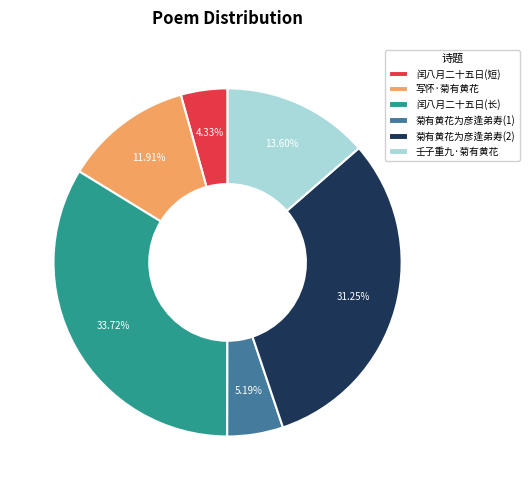

Which has a higher value, 菊有黄花为彦逢弟寿(2) or 写怀·菊有黄花?

菊有黄花为彦逢弟寿(2)